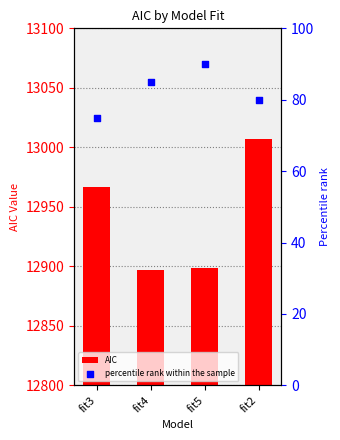

What are all the series names shown in the legend?

AIC, percentile rank within the sample